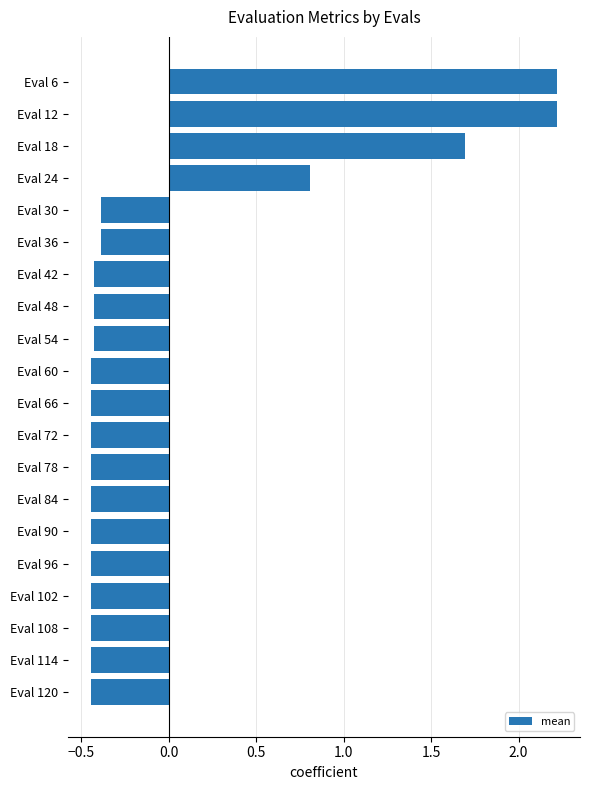

What is the difference between the maximum and minimum values?

2.7